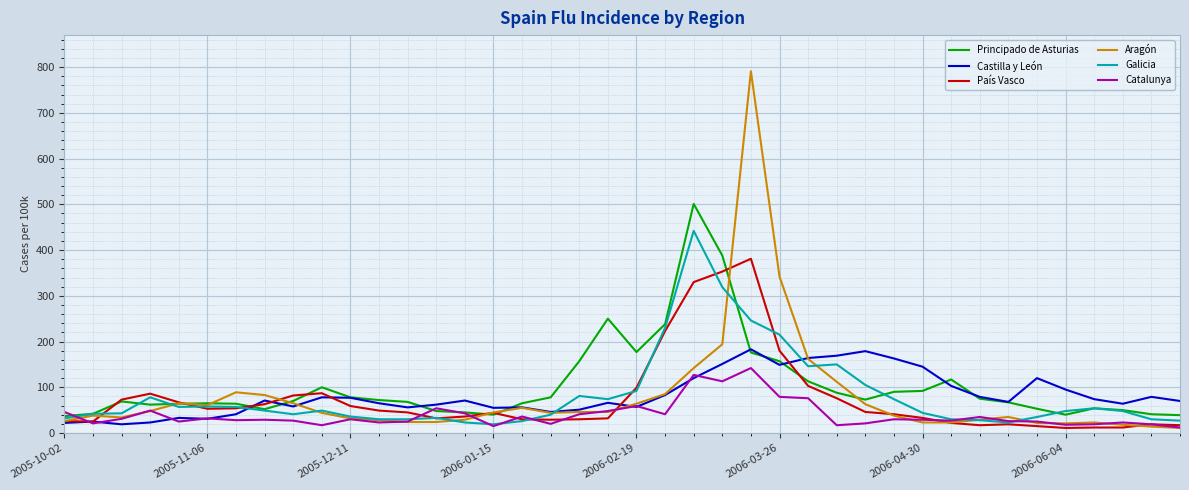

Which series has the widest spread of values?

Aragón